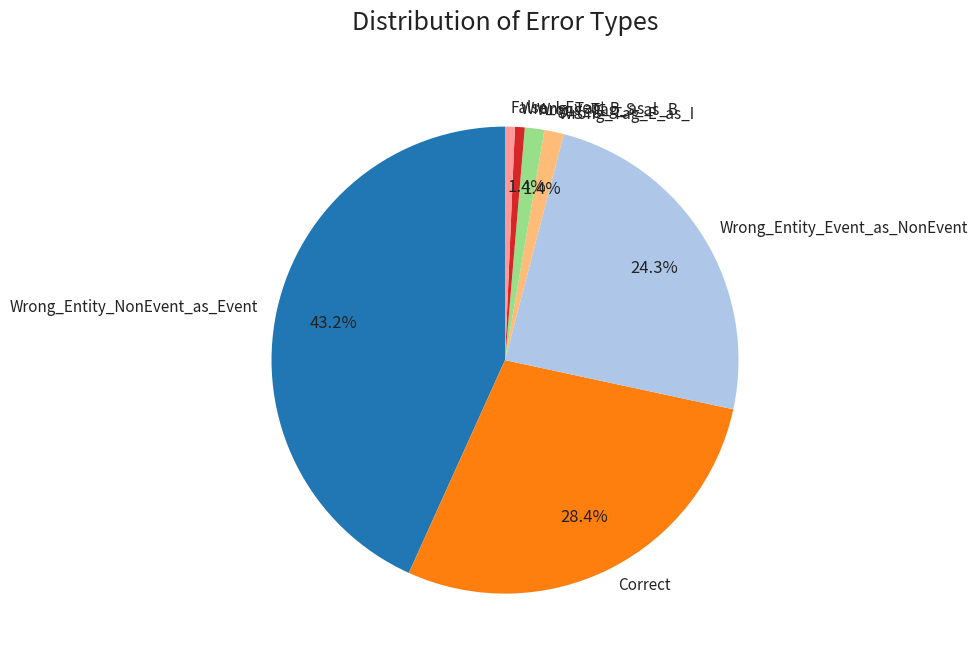

Which category has the biggest portion of the pie?

Wrong_Entity_NonEvent_as_Event